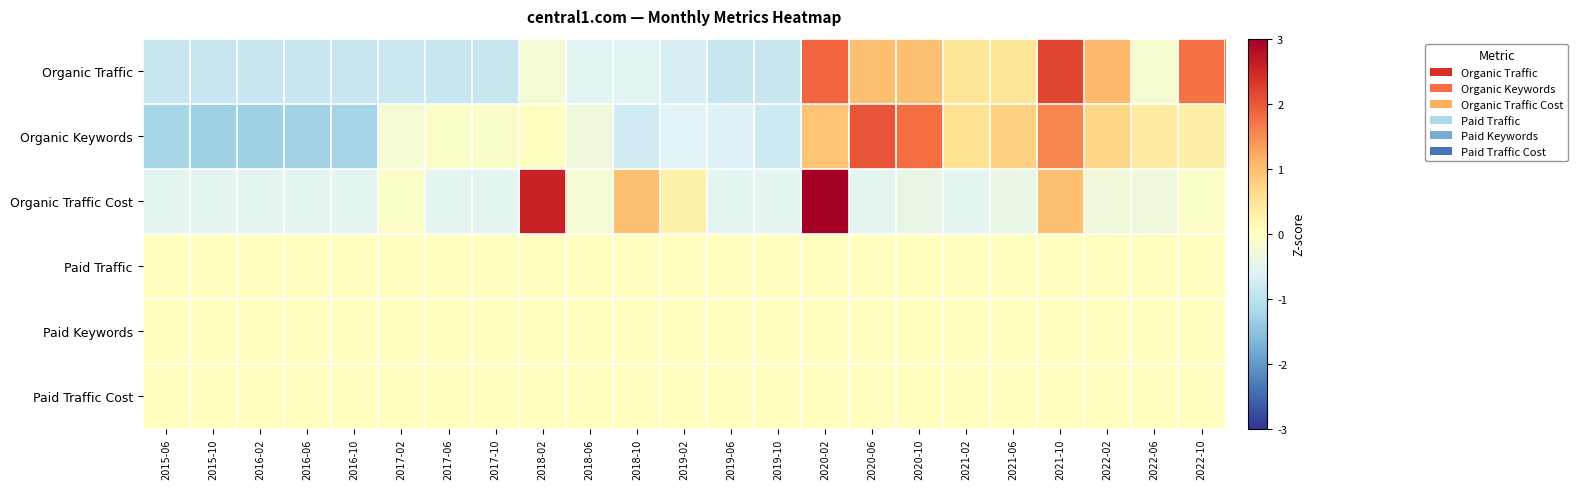

Reading left to right, what are all the values shown in this chart?

Organic Traffic: 2015-06=-0.9	2015-10=-0.9	2016-02=-0.9	2016-06=-0.9	2016-10=-0.9	2017-02=-0.8	2017-06=-0.9	2017-10=-0.9	2018-02=-0.2	2018-06=-0.5	2018-10=-0.5	2019-02=-0.7	2019-06=-0.9	2019-10=-0.9	2020-02=1.9	2020-06=1.0	2020-10=1.0	2021-02=0.5	2021-06=0.5	2021-10=2.2	2022-02=1.0	2022-06=-0.2	2022-10=1.7
Organic Keywords: 2015-06=-1.2	2015-10=-1.3	2016-02=-1.3	2016-06=-1.3	2016-10=-1.3	2017-02=-0.2	2017-06=-0.1	2017-10=-0.1	2018-02=-0.0	2018-06=-0.3	2018-10=-0.8	2019-02=-0.6	2019-06=-0.6	2019-10=-0.8	2020-02=0.9	2020-06=2.0	2020-10=1.8	2021-02=0.5	2021-06=0.8	2021-10=1.6	2022-02=0.7	2022-06=0.4	2022-10=0.3
Organic Traffic Cost: 2015-06=-0.5	2015-10=-0.5	2016-02=-0.5	2016-06=-0.5	2016-10=-0.5	2017-02=-0.1	2017-06=-0.5	2017-10=-0.5	2018-02=2.6	2018-06=-0.2	2018-10=1.0	2019-02=0.3	2019-06=-0.5	2019-10=-0.5	2020-02=3.4	2020-06=-0.5	2020-10=-0.4	2021-02=-0.5	2021-06=-0.4	2021-10=1.0	2022-02=-0.3	2022-06=-0.3	2022-10=-0.1
Paid Traffic: 2015-06=0.0	2015-10=0.0	2016-02=0.0	2016-06=0.0	2016-10=0.0	2017-02=0.0	2017-06=0.0	2017-10=0.0	2018-02=0.0	2018-06=0.0	2018-10=0.0	2019-02=0.0	2019-06=0.0	2019-10=0.0	2020-02=0.0	2020-06=0.0	2020-10=0.0	2021-02=0.0	2021-06=0.0	2021-10=0.0	2022-02=0.0	2022-06=0.0	2022-10=0.0
Paid Keywords: 2015-06=0.0	2015-10=0.0	2016-02=0.0	2016-06=0.0	2016-10=0.0	2017-02=0.0	2017-06=0.0	2017-10=0.0	2018-02=0.0	2018-06=0.0	2018-10=0.0	2019-02=0.0	2019-06=0.0	2019-10=0.0	2020-02=0.0	2020-06=0.0	2020-10=0.0	2021-02=0.0	2021-06=0.0	2021-10=0.0	2022-02=0.0	2022-06=0.0	2022-10=0.0
Paid Traffic Cost: 2015-06=0.0	2015-10=0.0	2016-02=0.0	2016-06=0.0	2016-10=0.0	2017-02=0.0	2017-06=0.0	2017-10=0.0	2018-02=0.0	2018-06=0.0	2018-10=0.0	2019-02=0.0	2019-06=0.0	2019-10=0.0	2020-02=0.0	2020-06=0.0	2020-10=0.0	2021-02=0.0	2021-06=0.0	2021-10=0.0	2022-02=0.0	2022-06=0.0	2022-10=0.0